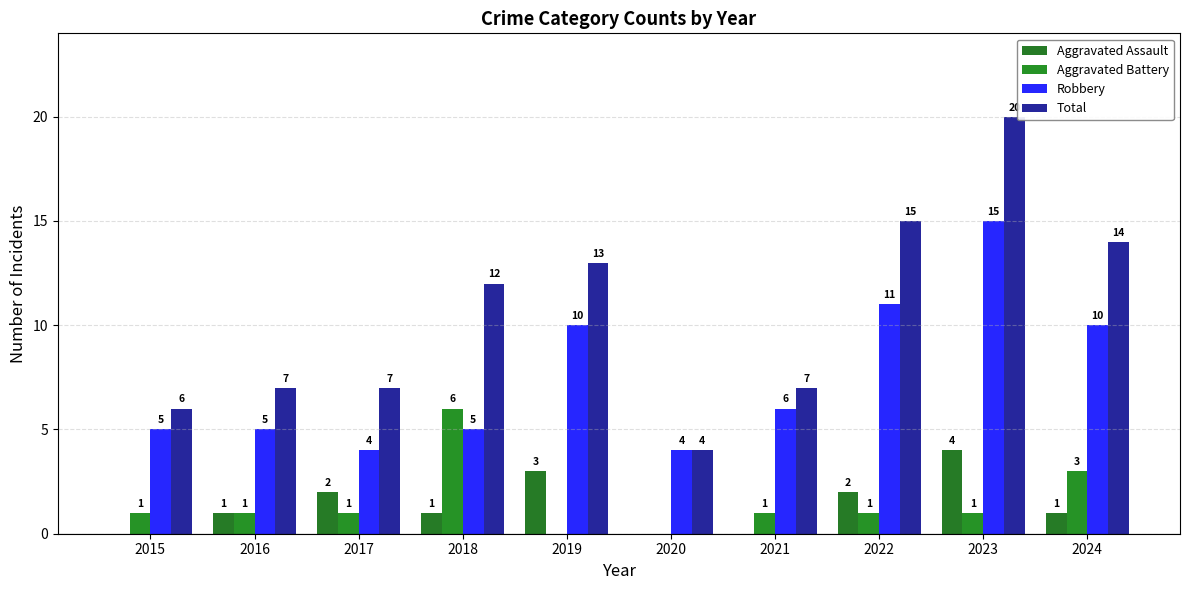

The Aggravated Assault series shows 4 at 2023. True or false?

True